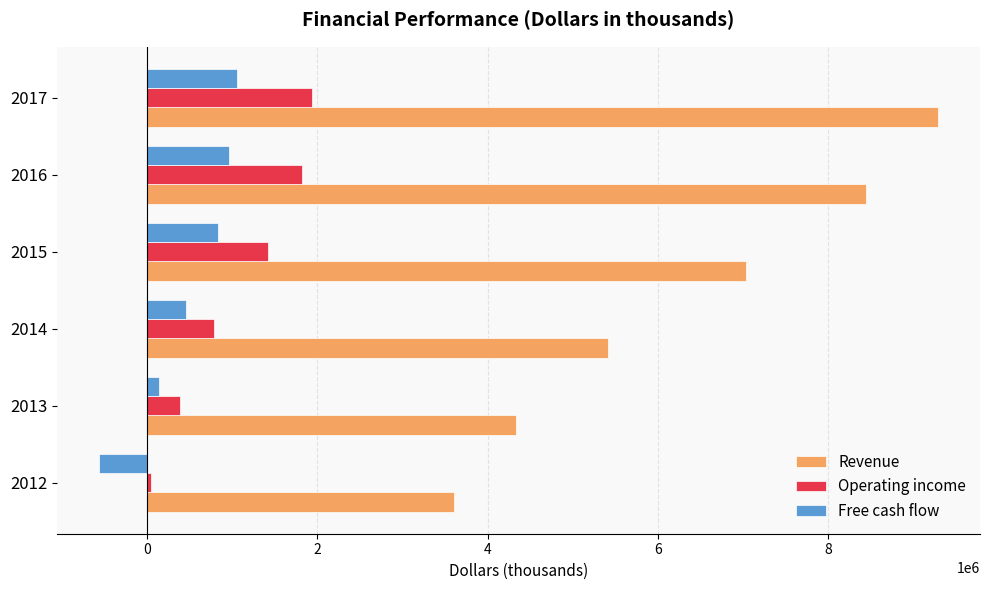

The value of Revenue at 2014 is 5413923.0. True or false?

True